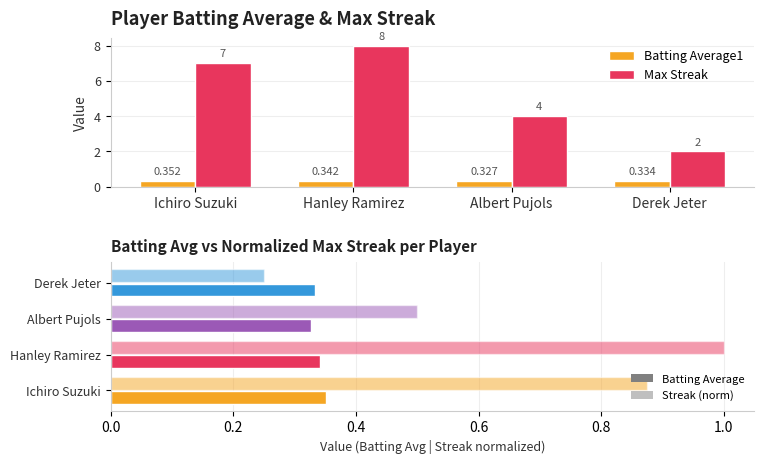

Rank the series at Albert Pujols from lowest to highest value.

Batting Average1, Max Streak